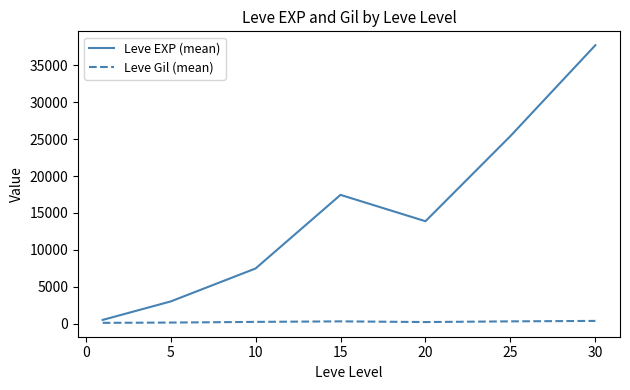

How many lines are shown in the chart?

2